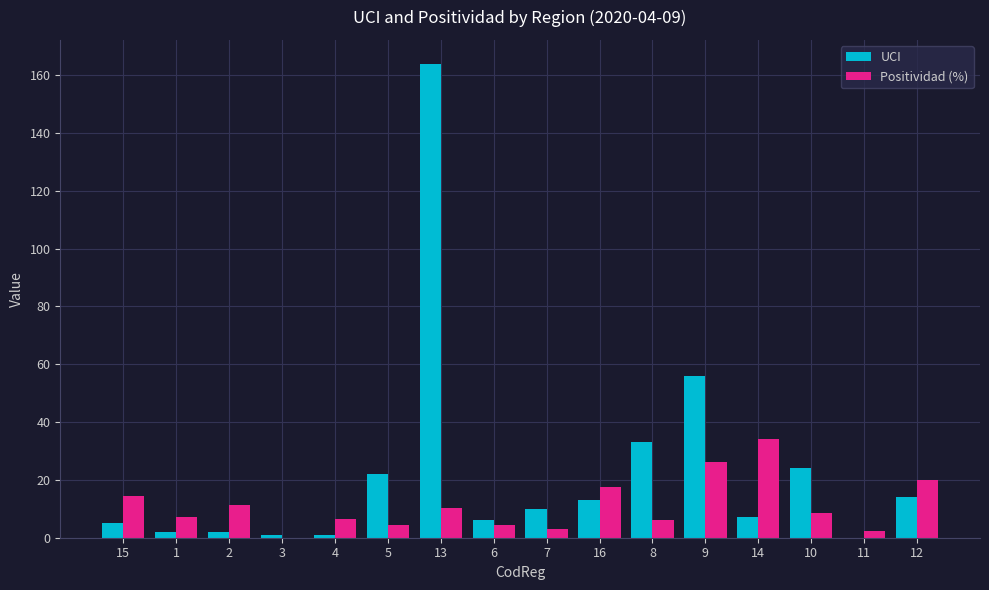

The Positividad (%) series shows 14.4 at 15. True or false?

True